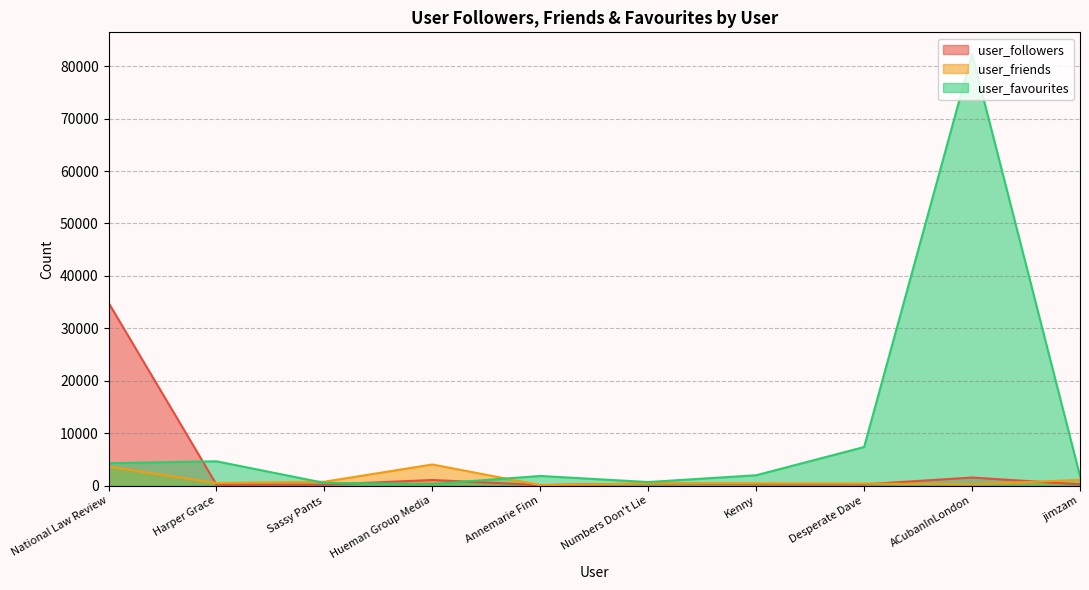

What is the average value of the user_followers series?

3907